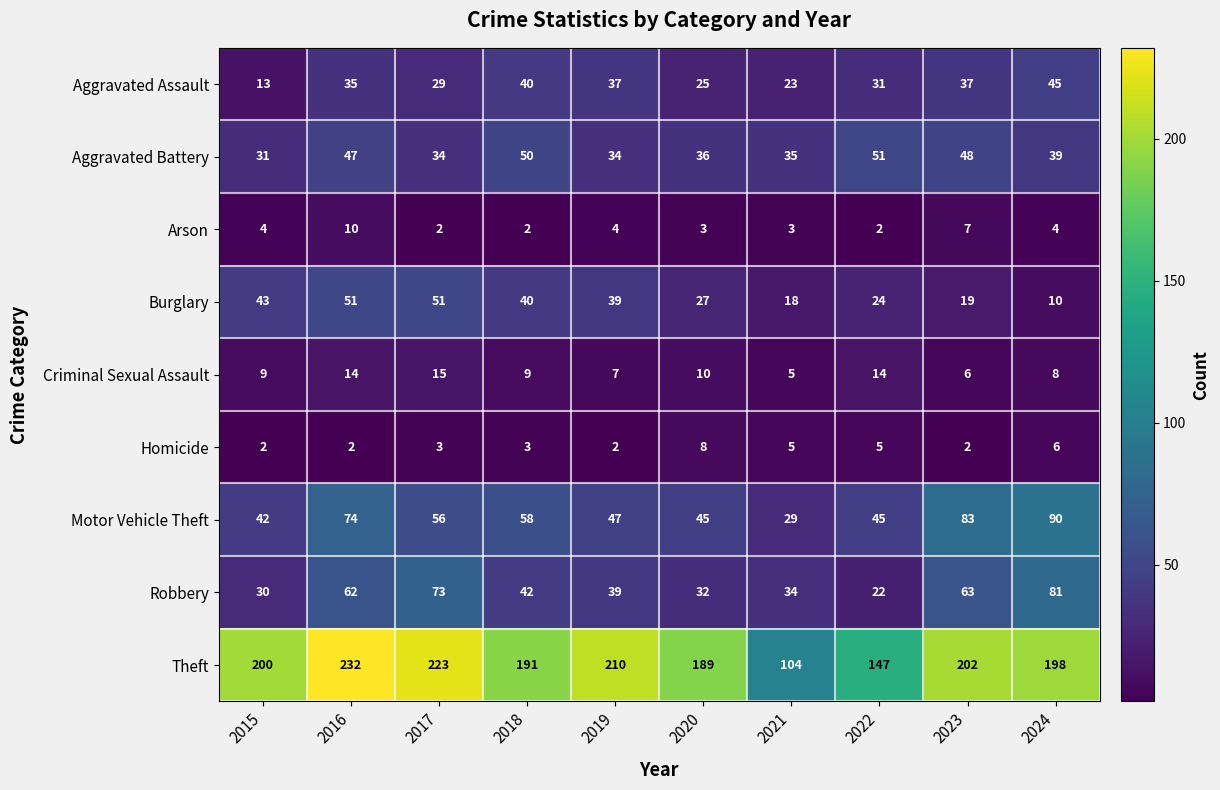

Rank the series at 2020 from highest to lowest value.

Theft, Motor Vehicle Theft, Aggravated Battery, Robbery, Burglary, Aggravated Assault, Criminal Sexual Assault, Homicide, Arson